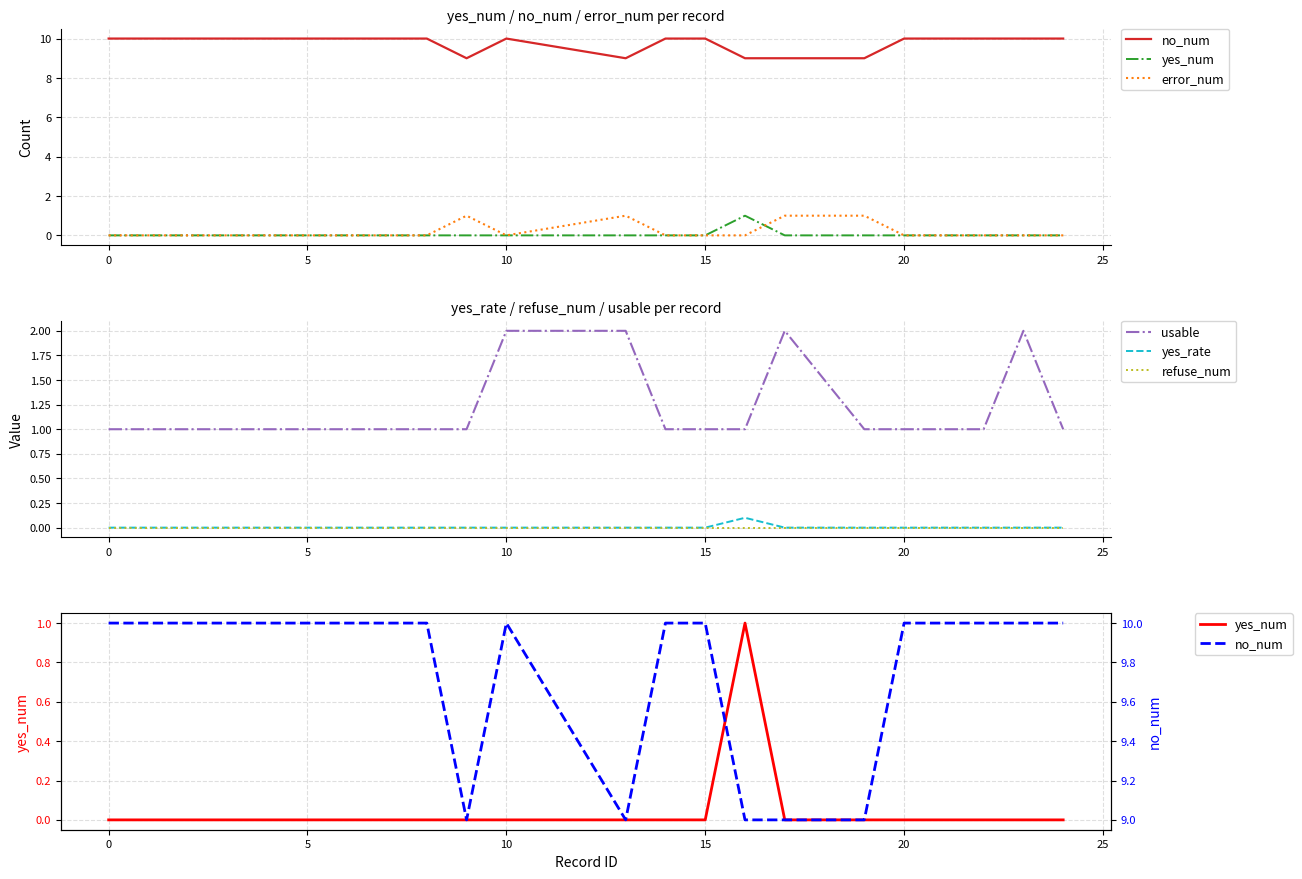

True or false: usable has a value of 1.0 at 15.

True